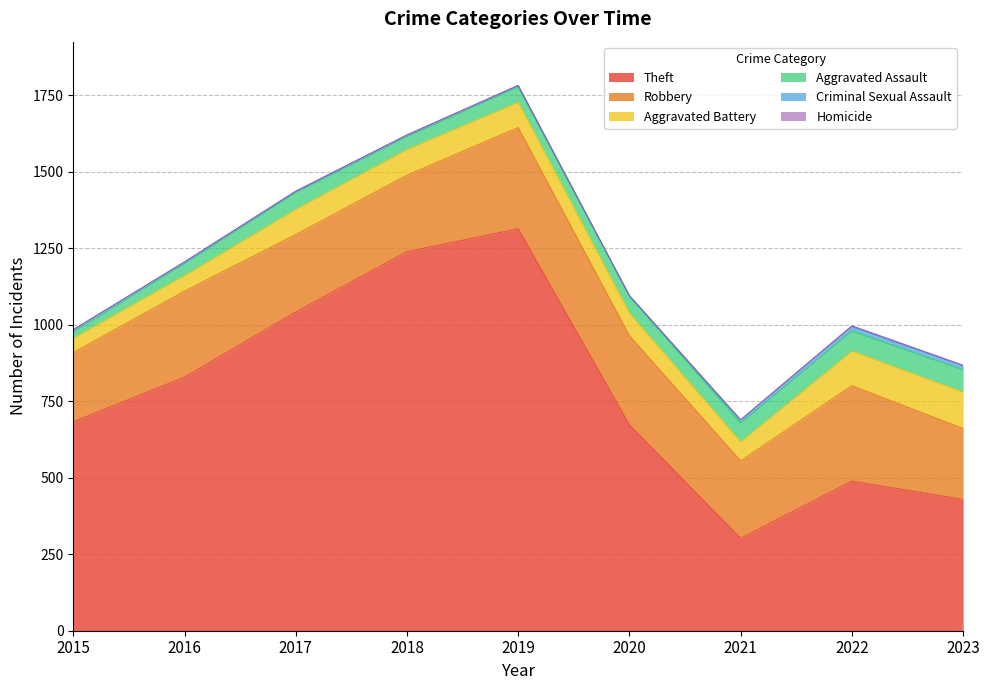

In Criminal Sexual Assault, how many points are higher than both neighbors (excluding endpoints)?

2